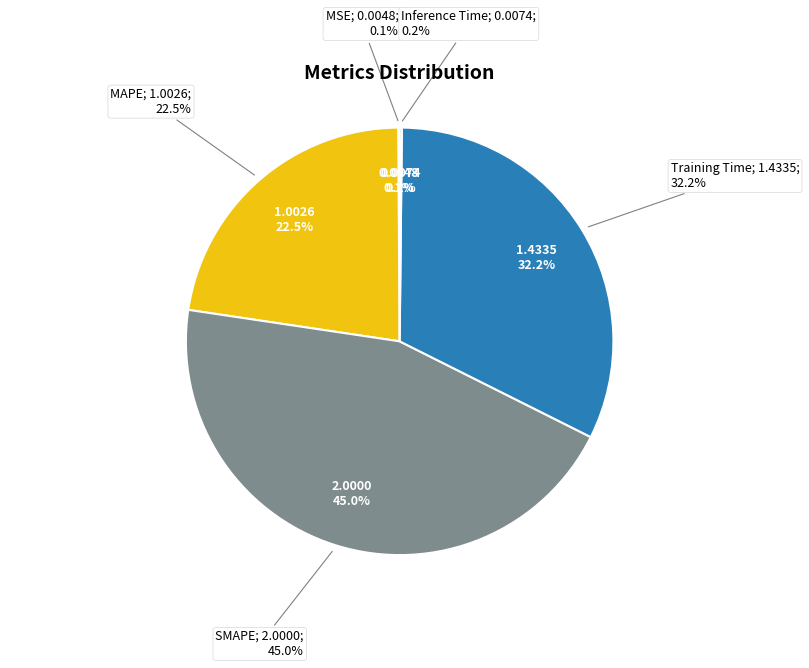

Does Training Time account for over 50% of the chart?

No